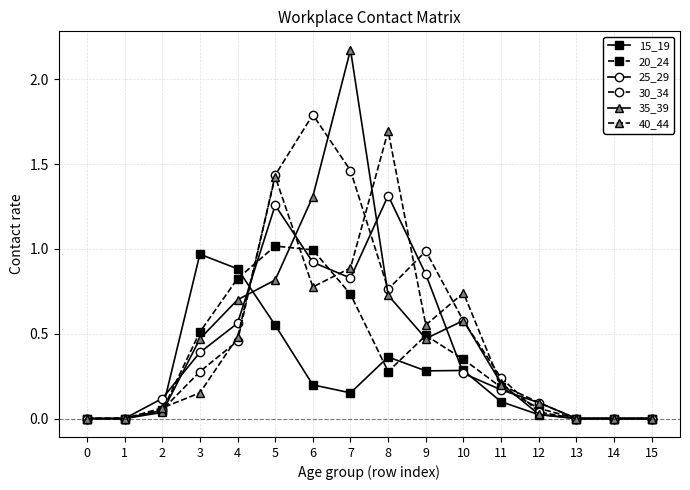

Which series has the largest range (max minus min)?

35_39